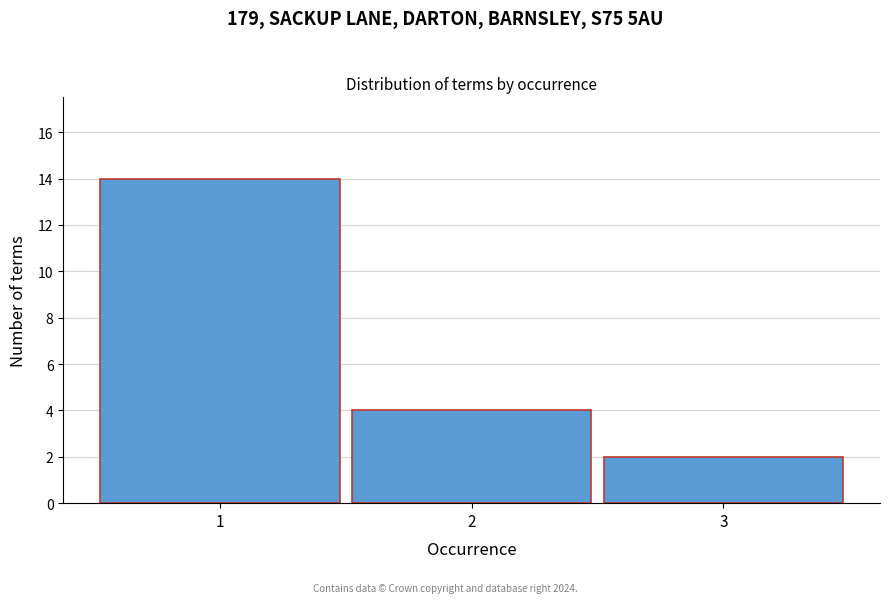

Reading left to right, list every bar in this chart as the range it spans on the x-axis followed by its height. The values are not printed on the chart, so give them approximately, as read against the axis.

0.5 to 1.5: 14
1.5 to 2.5: 4
2.5 to 3.5: 2